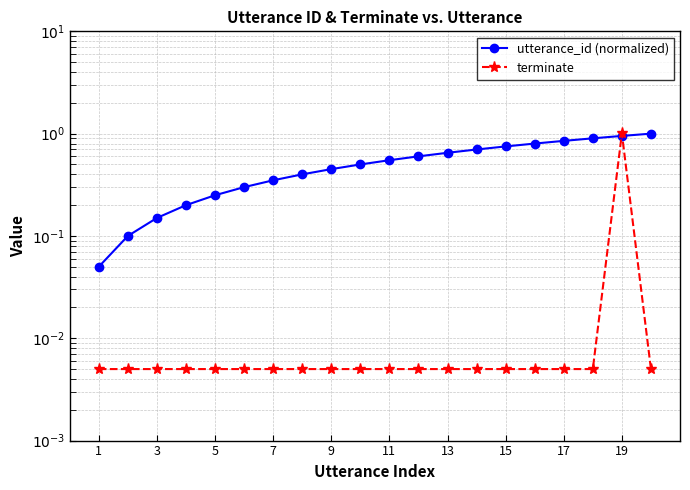

Which series has the widest spread of values?

terminate